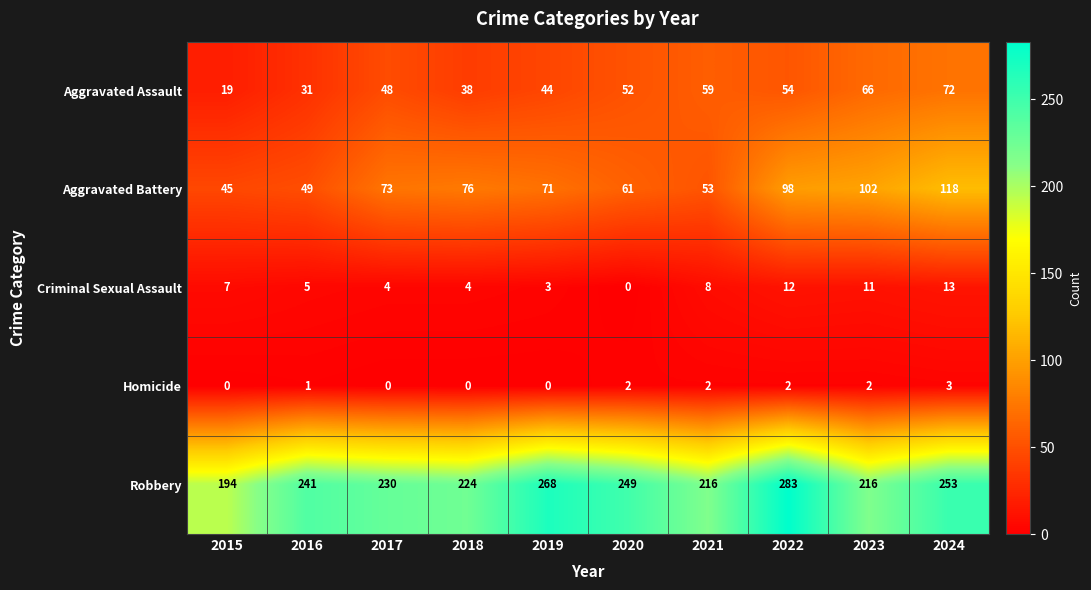

What is the difference between the maximum and minimum values in the Criminal Sexual Assault series?

13